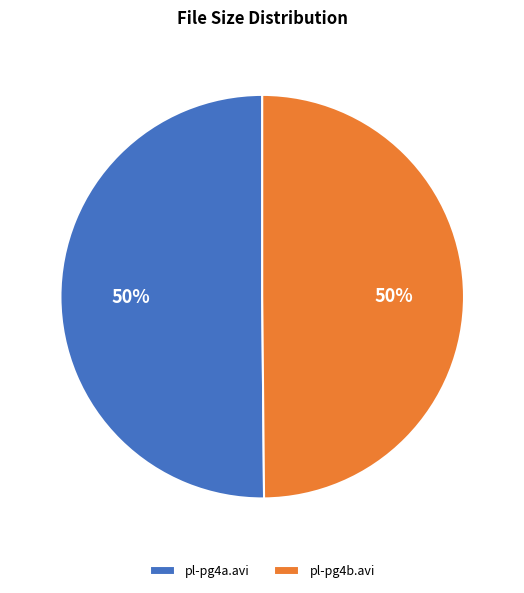

What is the ratio of the value at pl-pg4b.avi to the value at pl-pg4a.avi?

1.0